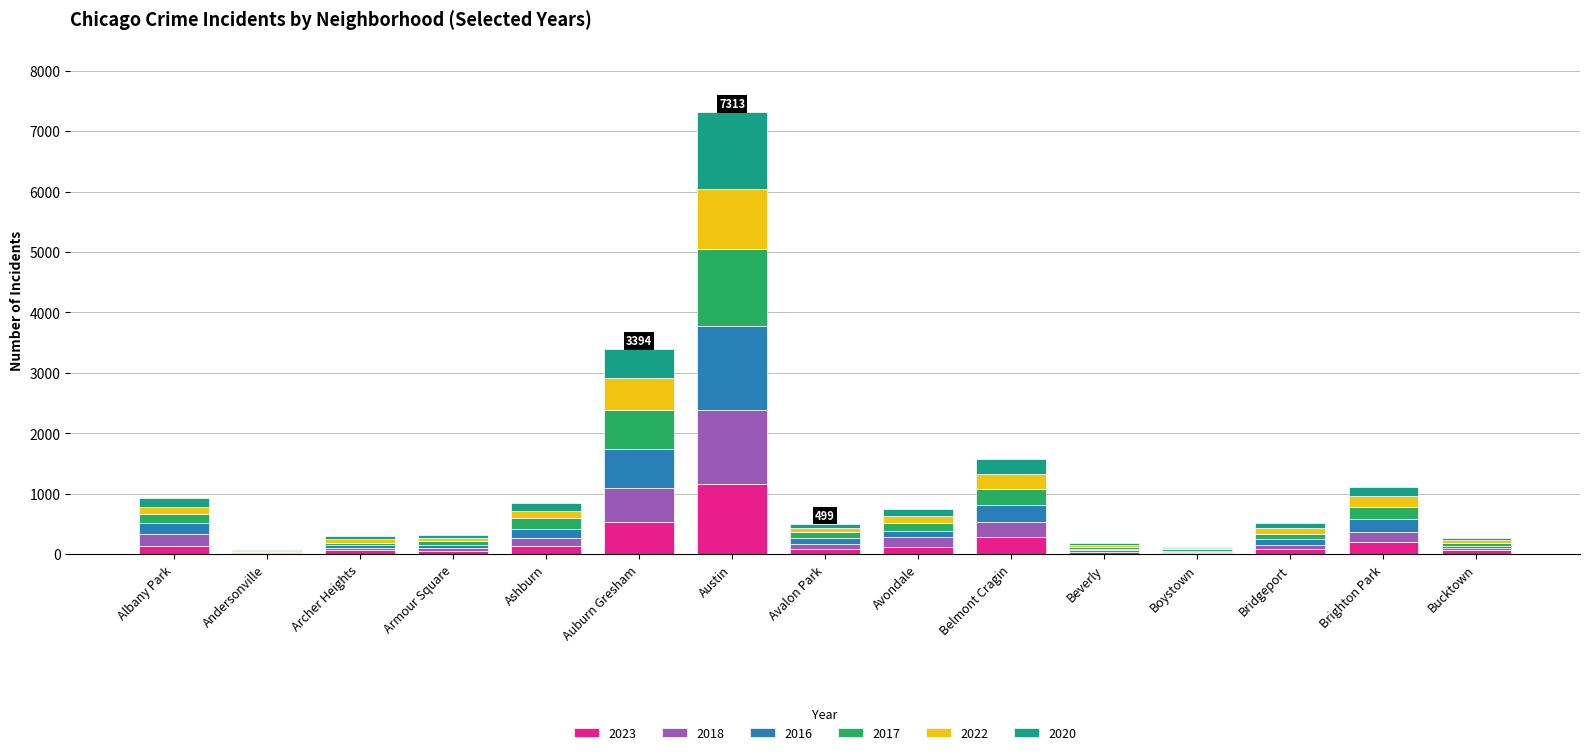

What is the maximum value for 2023?

1160